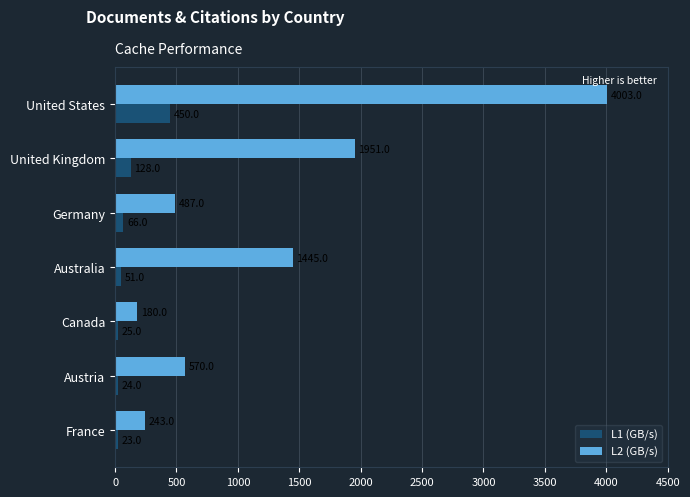

At which label is L2 (GB/s) closest to 2091?

United Kingdom